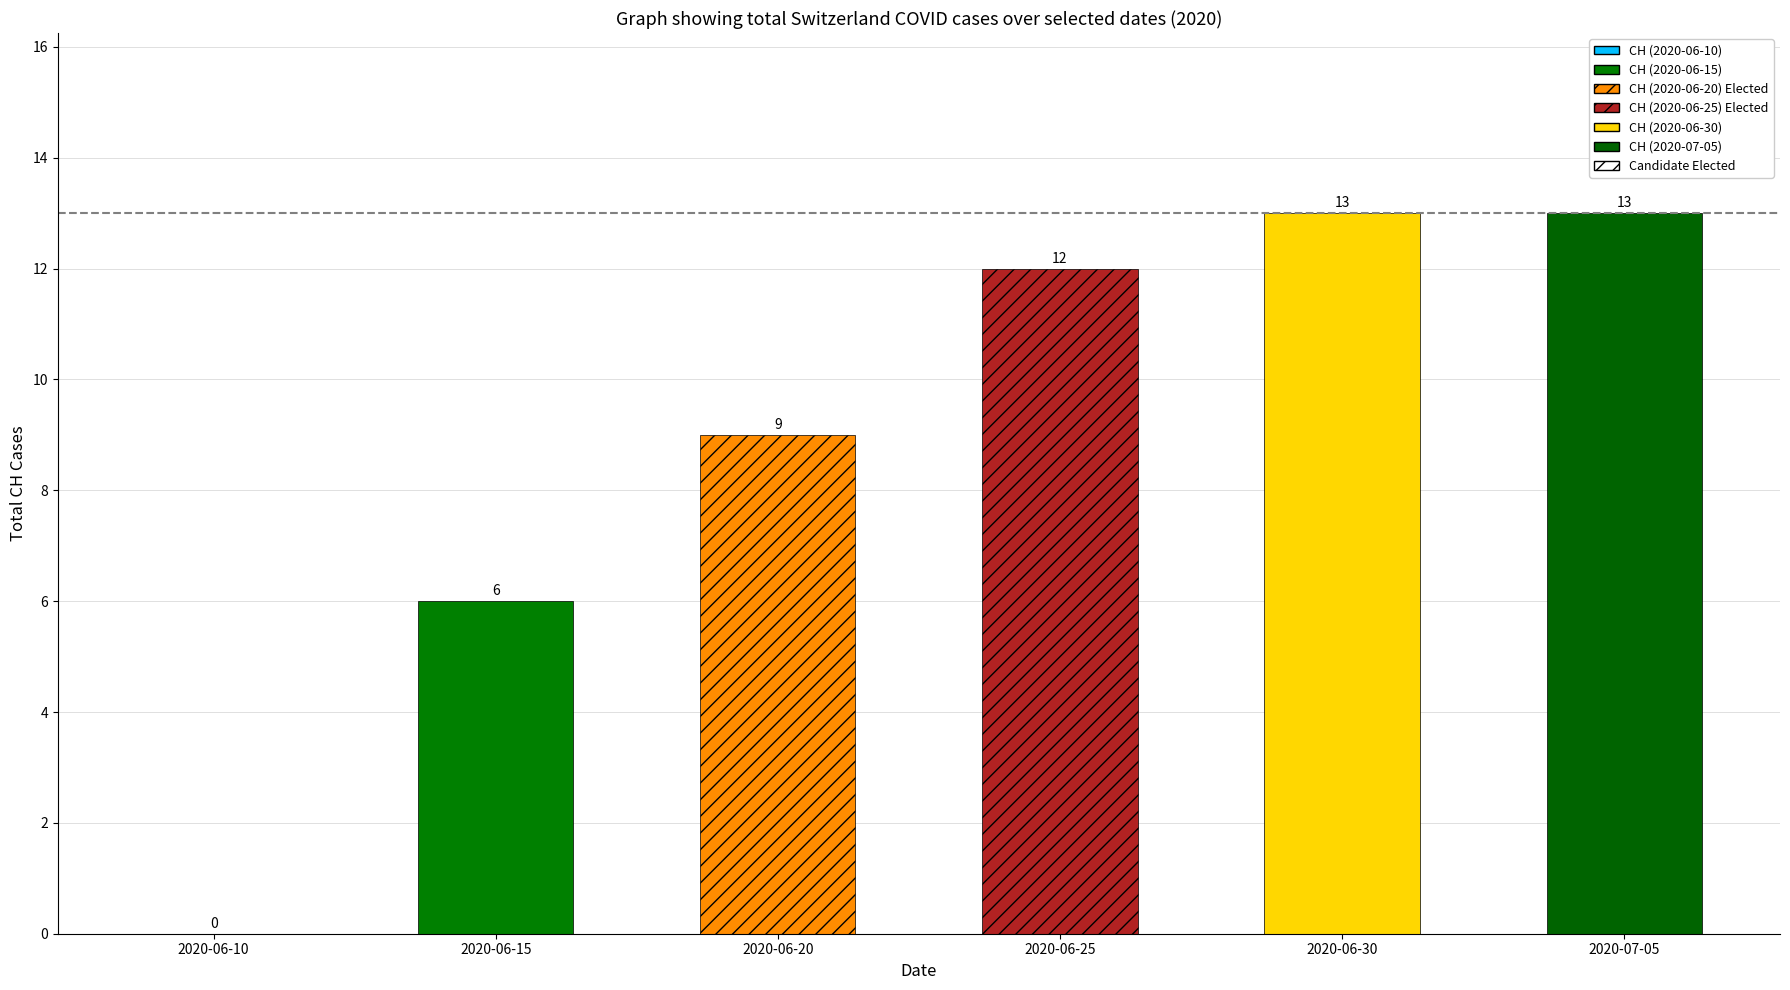

What is the total value across all series at 2020-06-30?

13.0